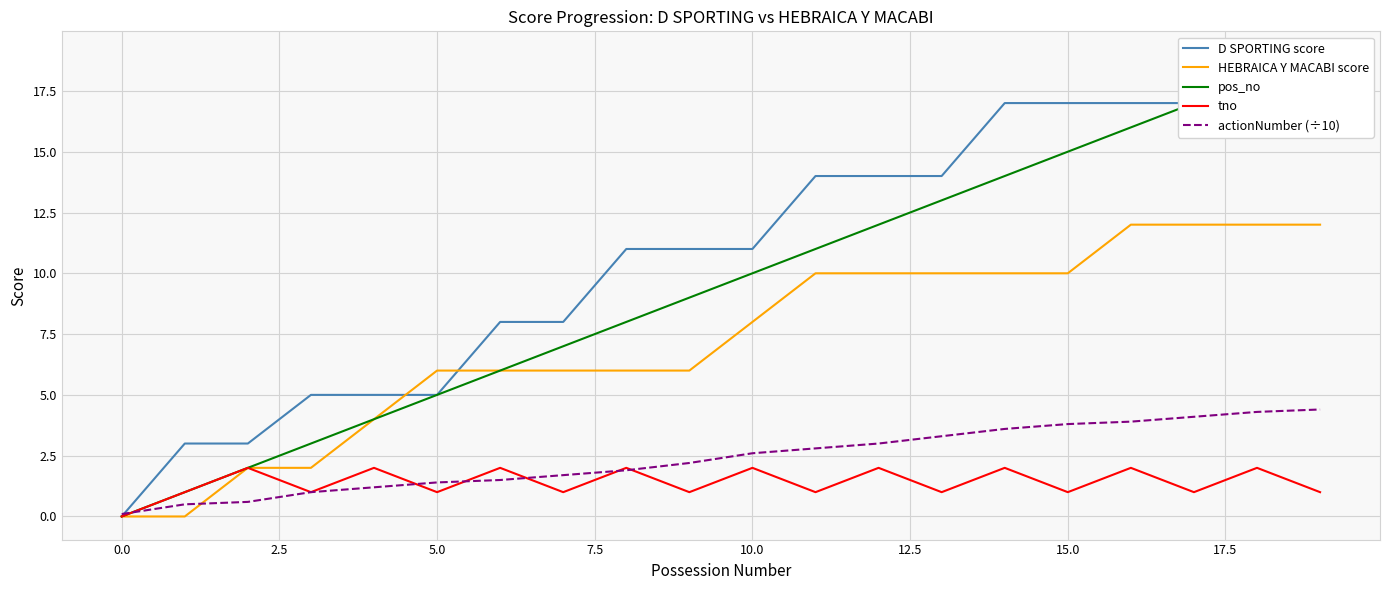

What is the average value of the tno series?

1.4